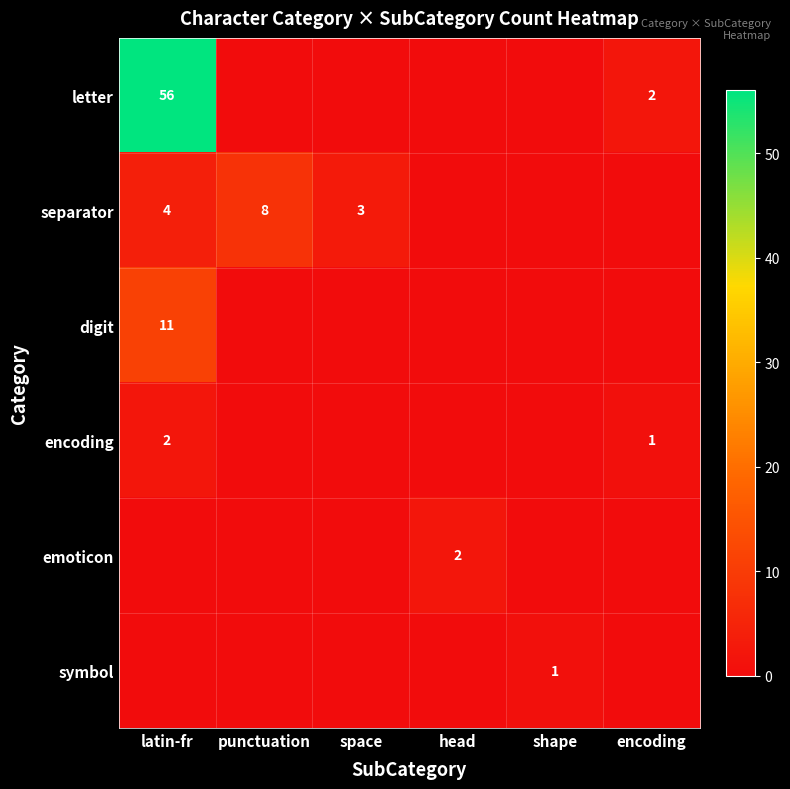

Between punctuation and latin-fr, which is larger?

latin-fr